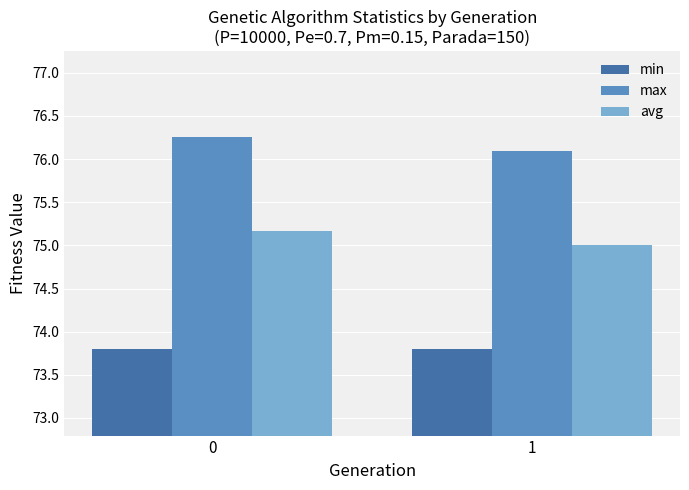

At which label does max reach its minimum?

1